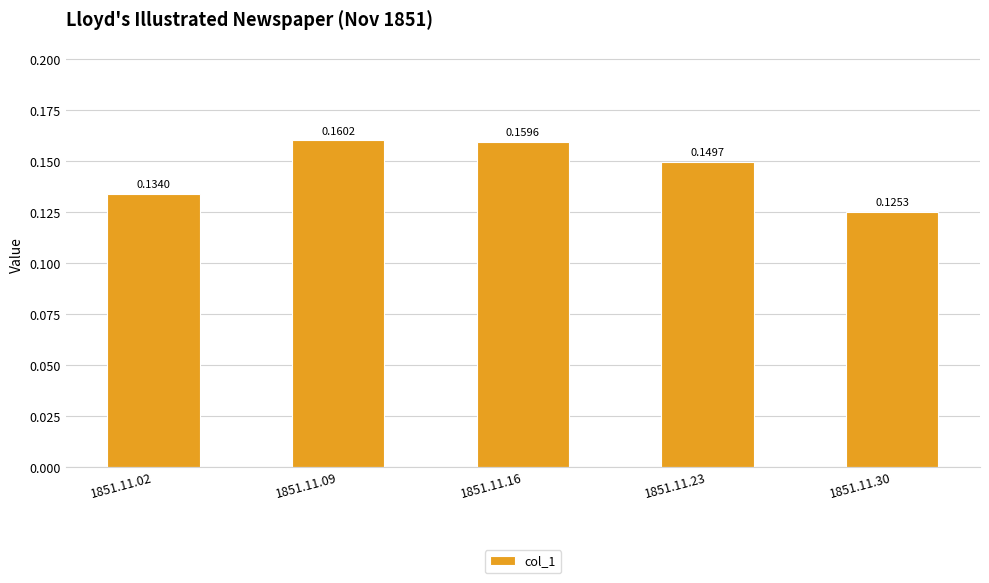

List the labels in order of value, largest first.

1851.11.09, 1851.11.16, 1851.11.23, 1851.11.02, 1851.11.30